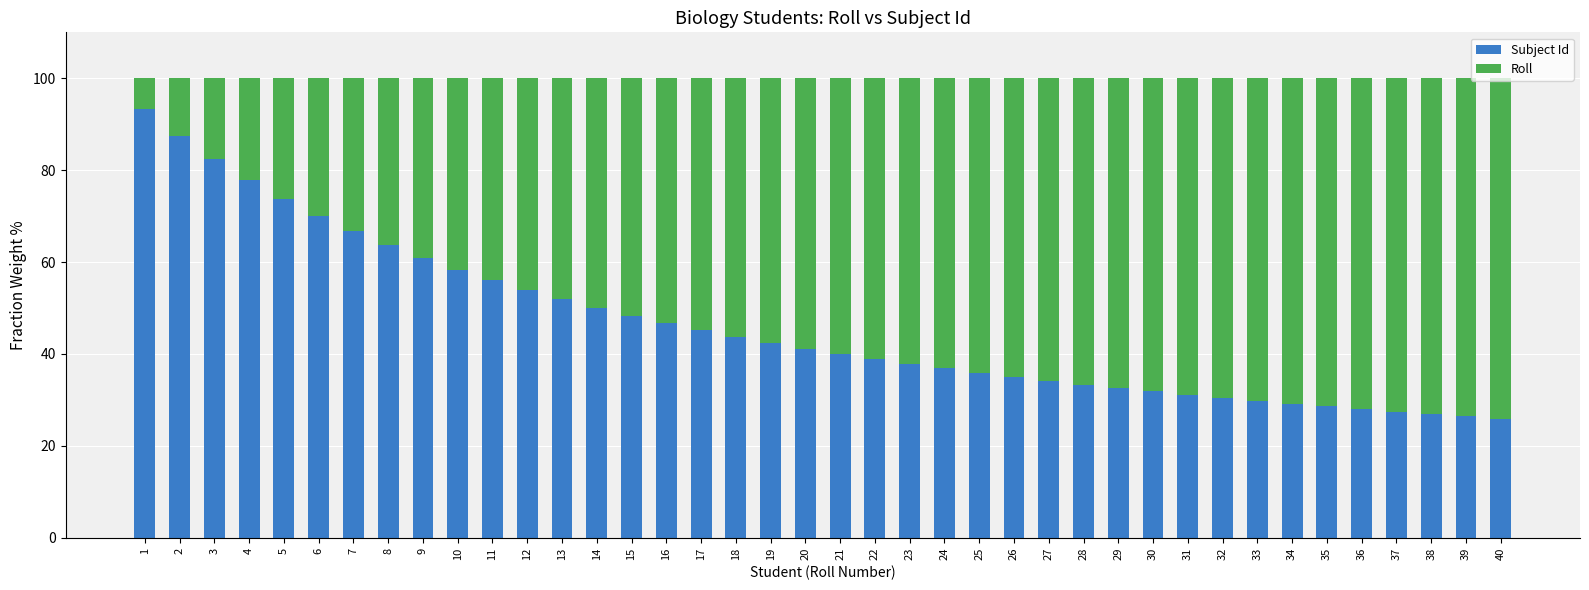

What is the minimum value for Subject Id?

25.9